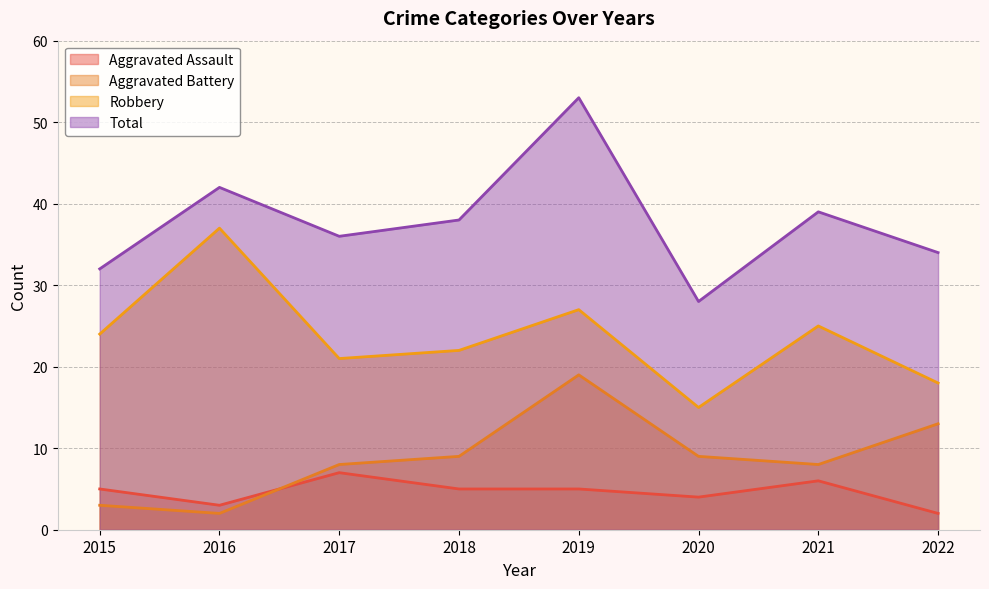

At how many categories does at least one series exceed 21?

8